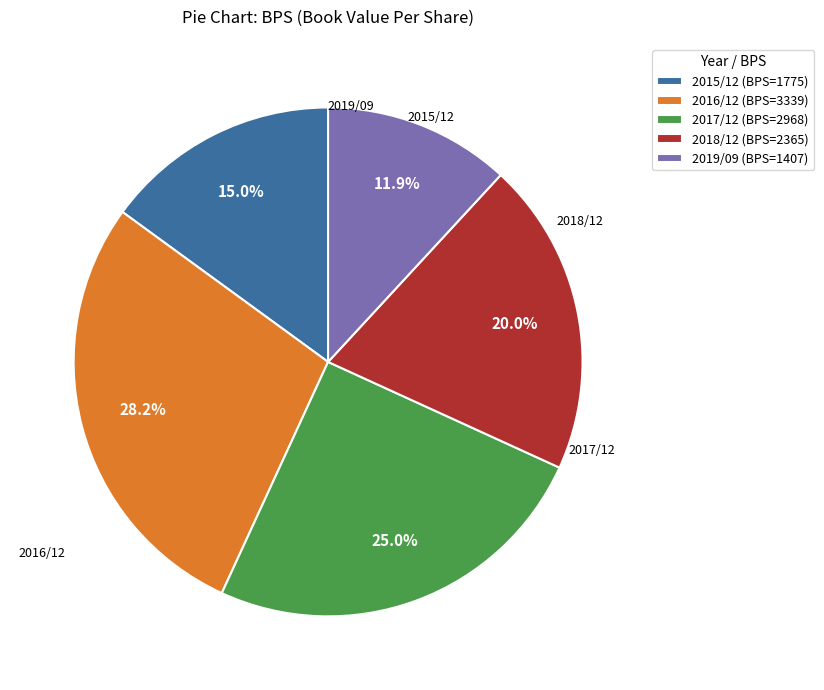

Which category has the biggest portion of the pie?

2016/12